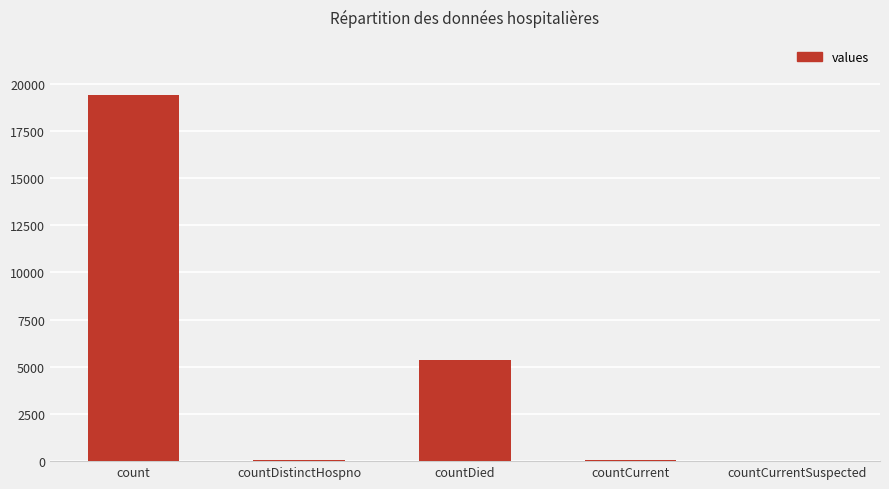

What is the sum of all values?

24875